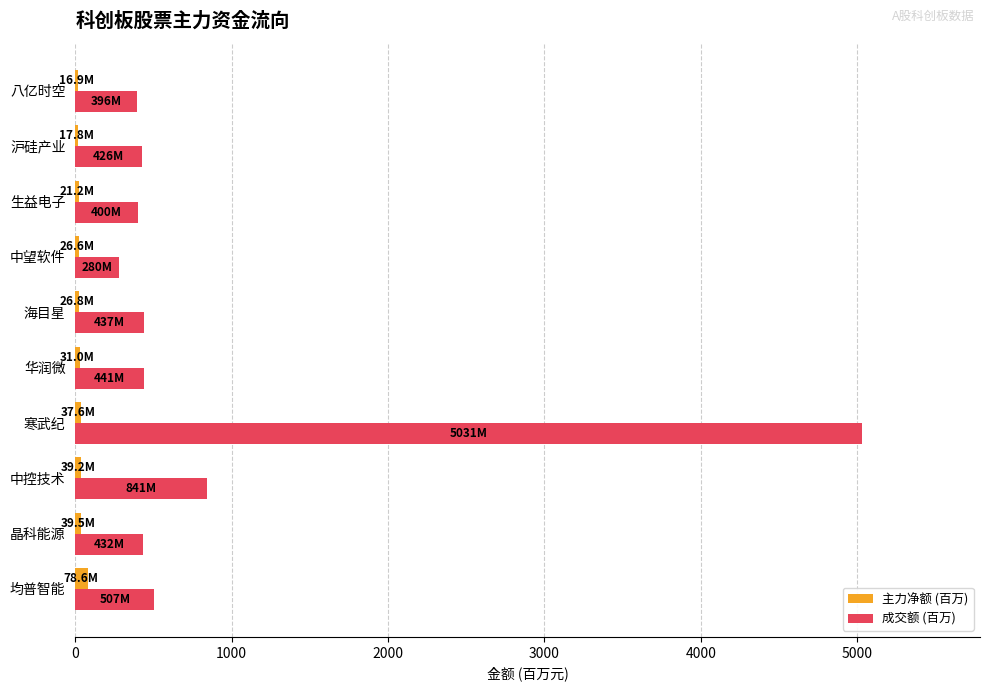

Where is 成交额 (百万) nearest to the value 2655?

中控技术